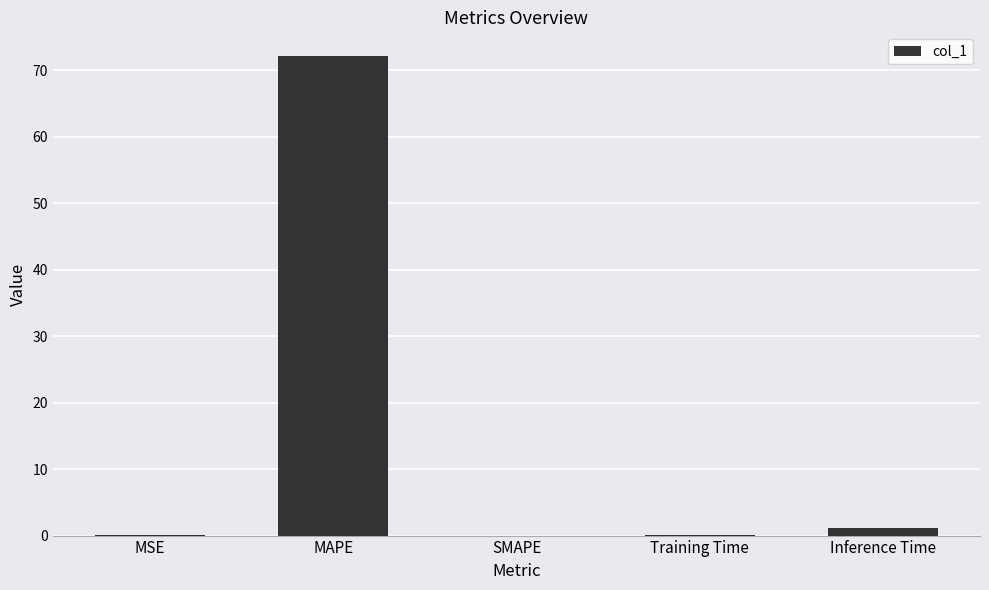

What value does the data have at MAPE?

72.1